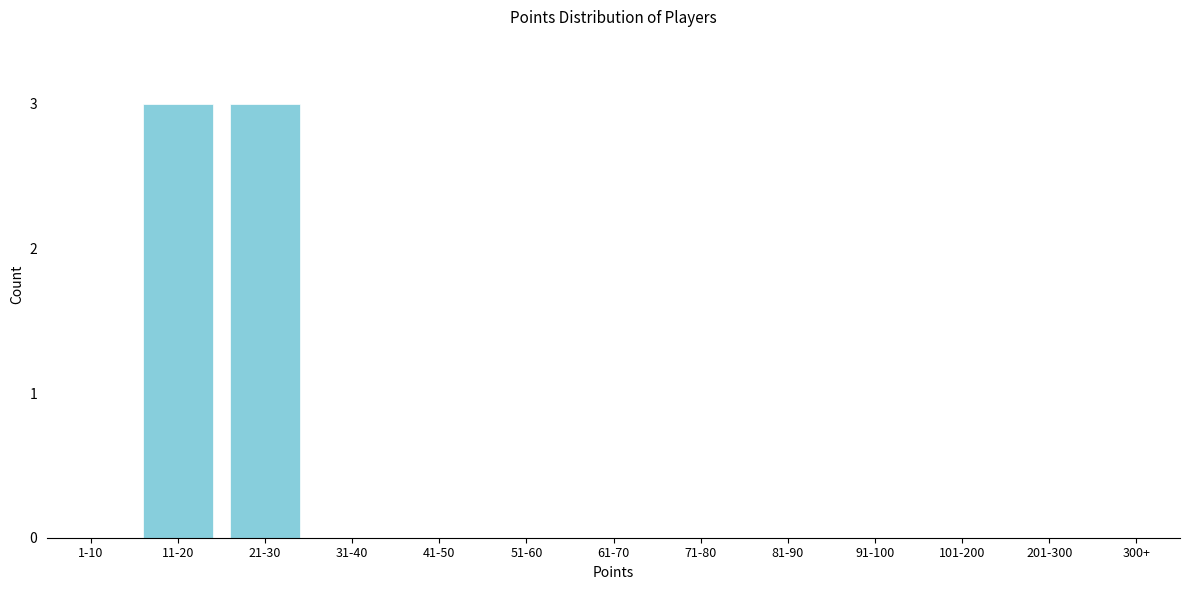

Reading left to right, what are all the values shown in this chart?

11-20=3	21-30=3	31-40=0	41-50=0	51-60=0	61-70=0	71-80=0	81-90=0	91-100=0